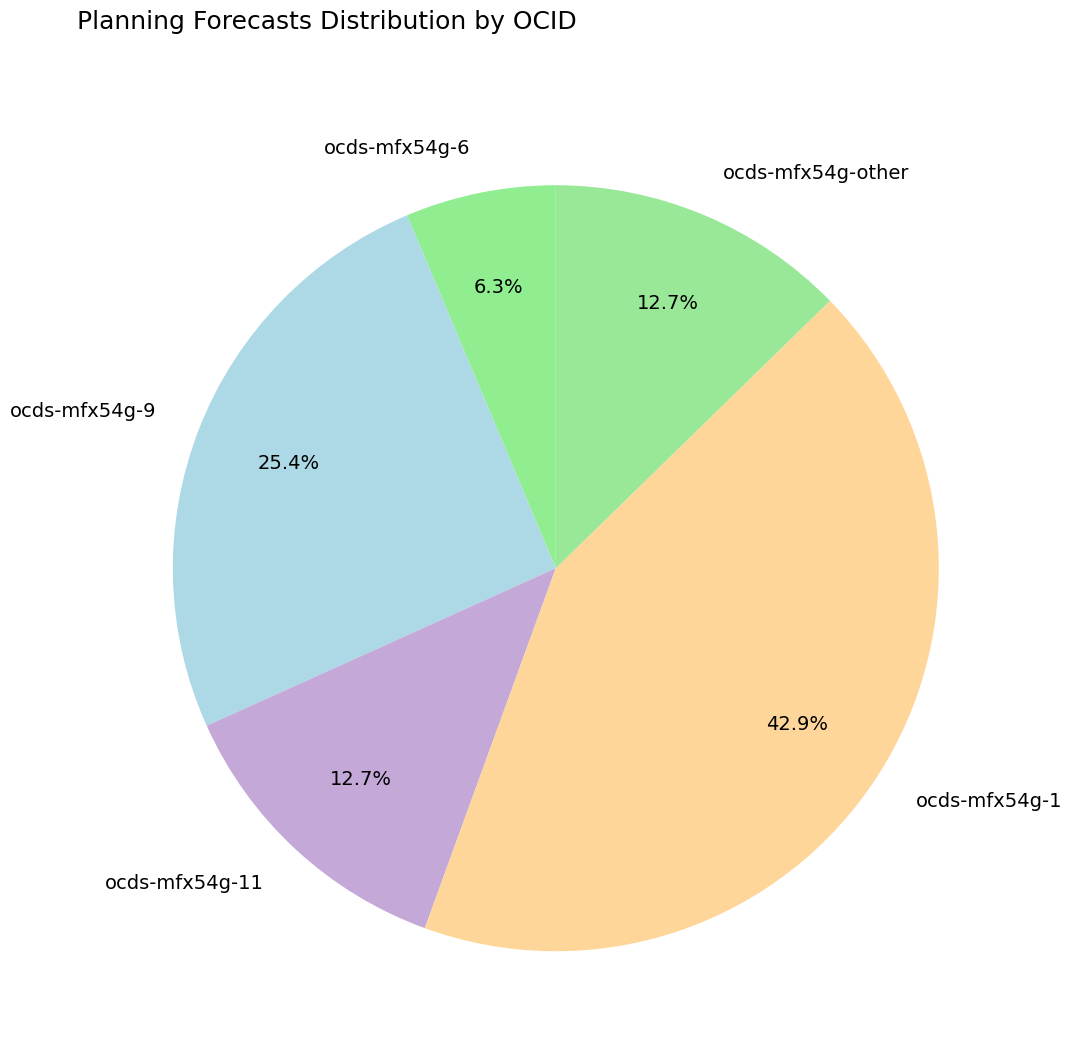

Which has a higher value, ocds-mfx54g-1 or ocds-mfx54g-other?

ocds-mfx54g-1